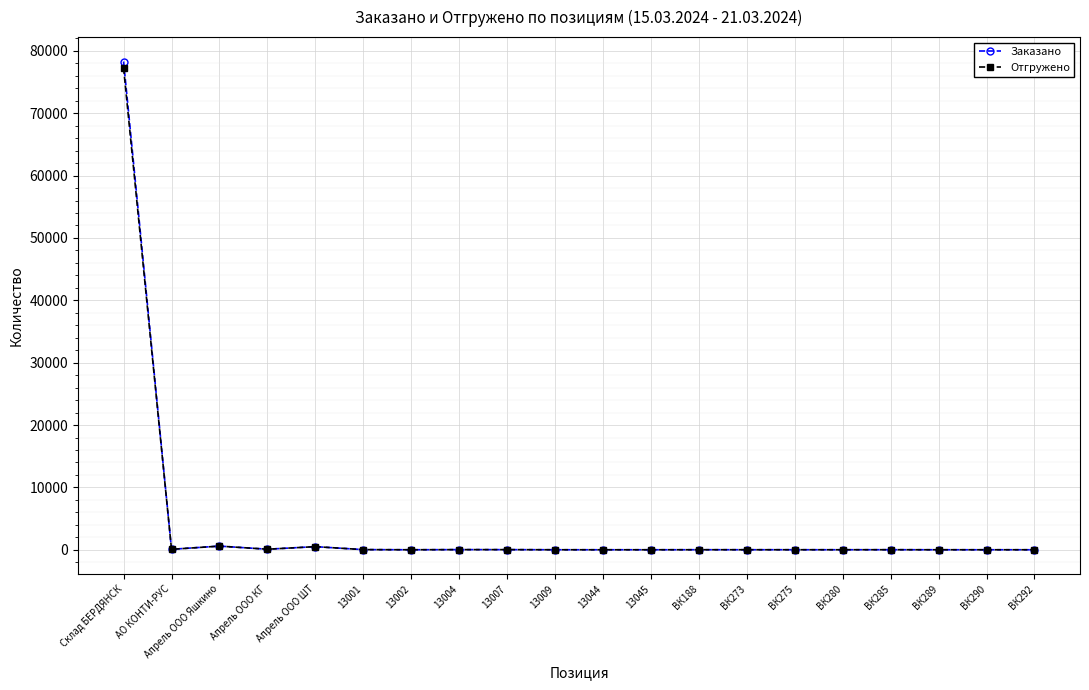

Read the Заказано value at Апрель ООО ШТ.

499.0